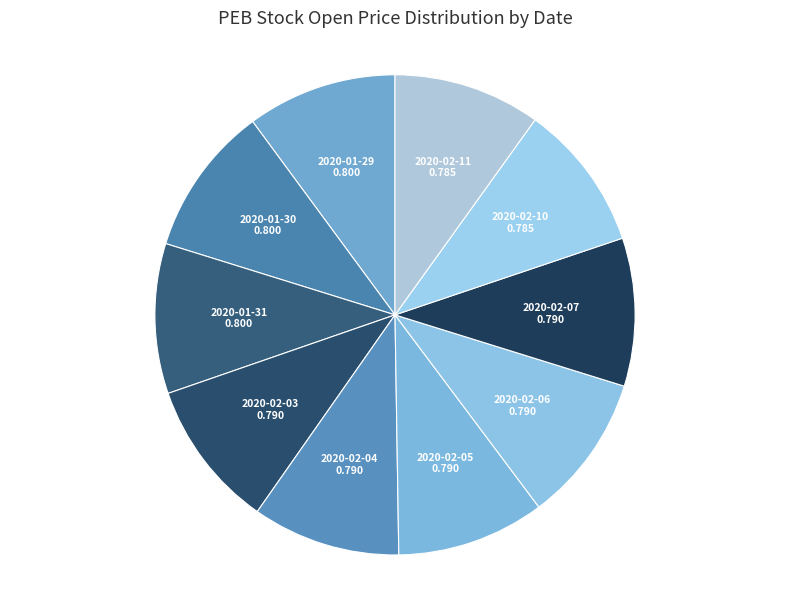

True or false: 2020-02-05 accounts for 1% of the total.

False